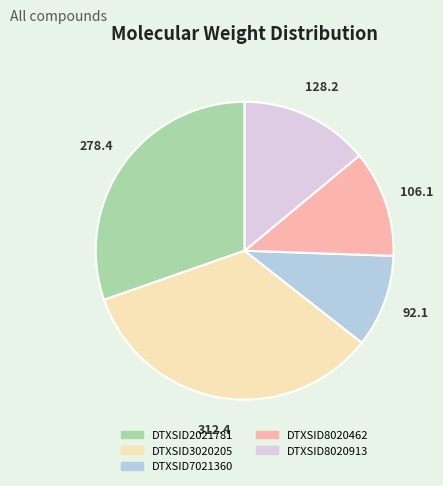

The DTXSID7021360 slice represents 10% of the pie. True or false?

True